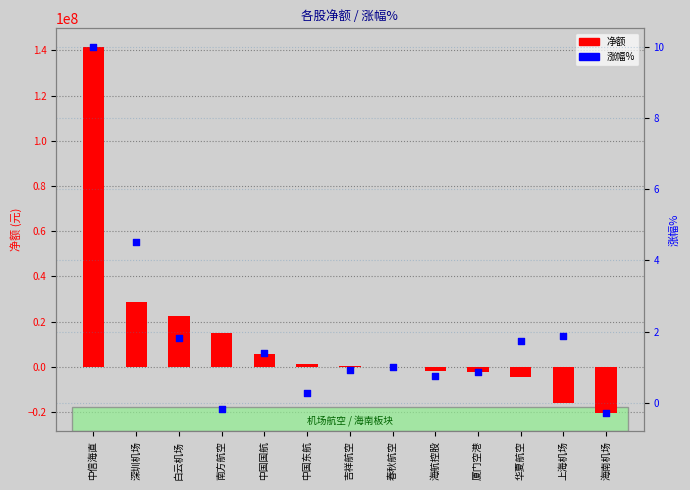

Is the value of 涨幅% at 中信海直 greater than the value of 净额 at 海航控股?

Yes